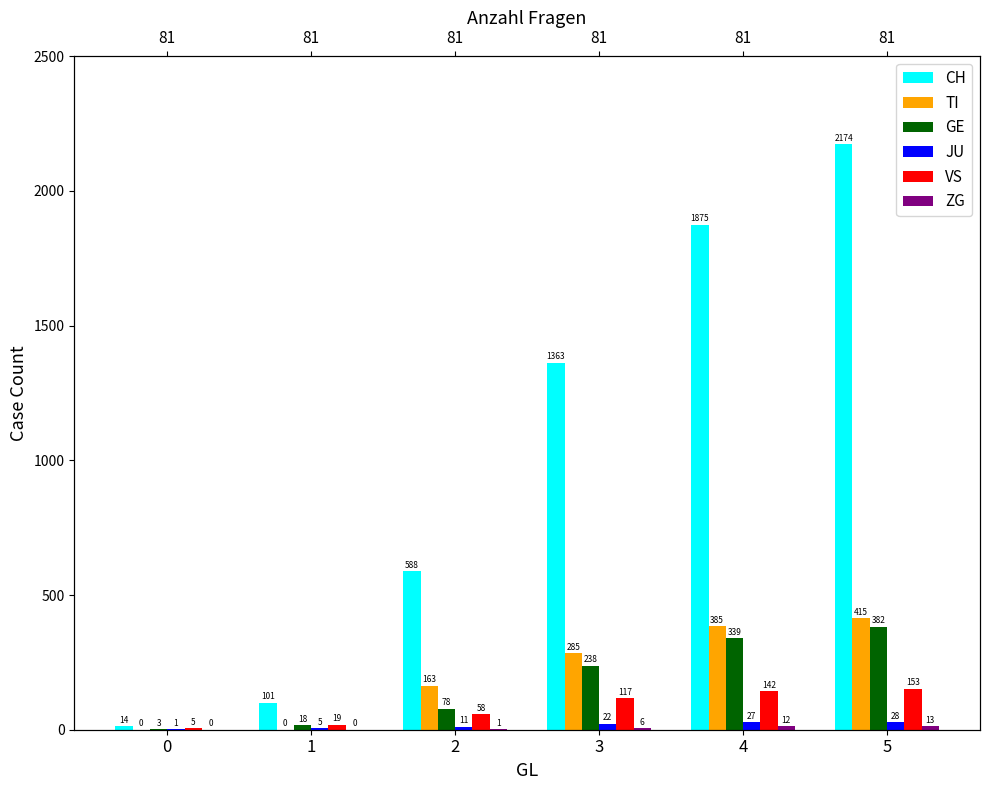

Reading right to left, extract all data points from this chart.

CH: 2174	1875	1363	588	101	14
TI: 415	385	285	163	0	0
GE: 382	339	238	78	18	3
JU: 28	27	22	11	5	1
VS: 153	142	117	58	19	5
ZG: 13	12	6	1	0	0